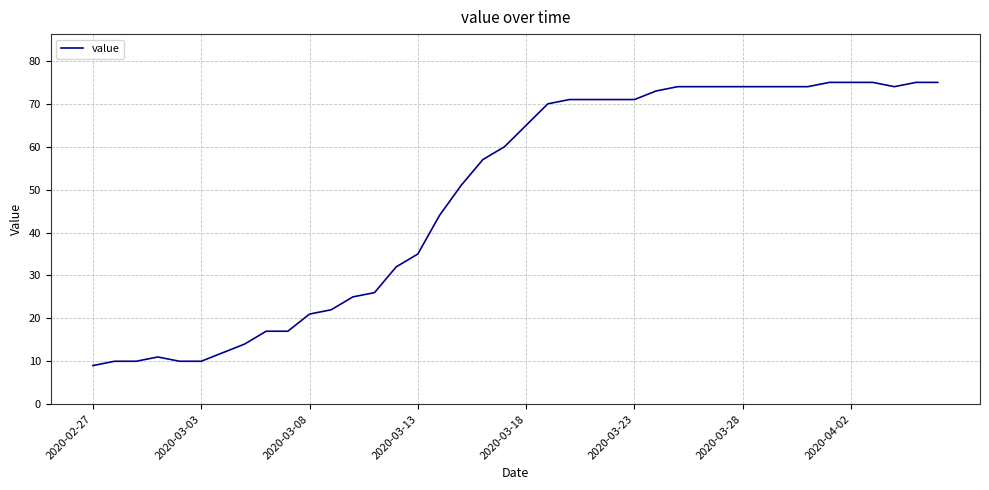

What is the minimum value shown in the chart?

9